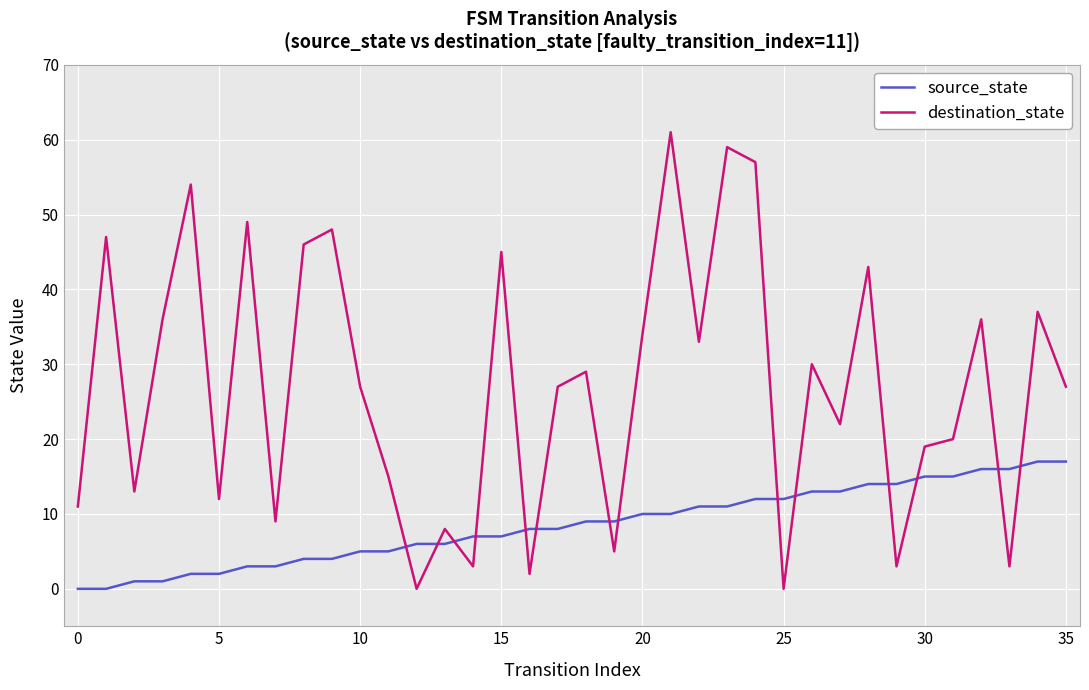

After their last crossing, which series has the higher values: source_state or destination_state?

destination_state